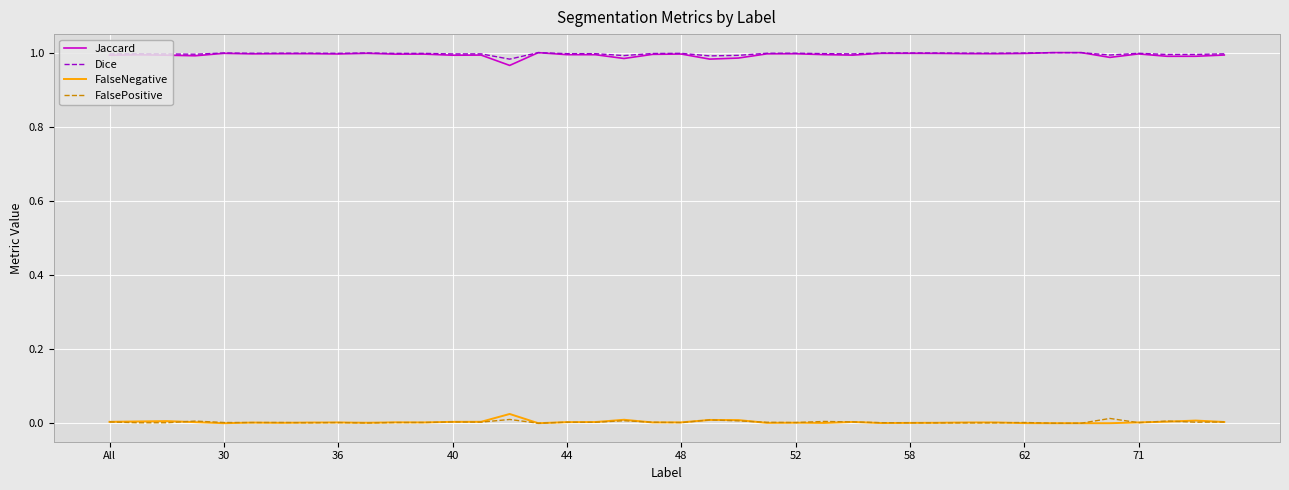

How many lines are shown in the chart?

4